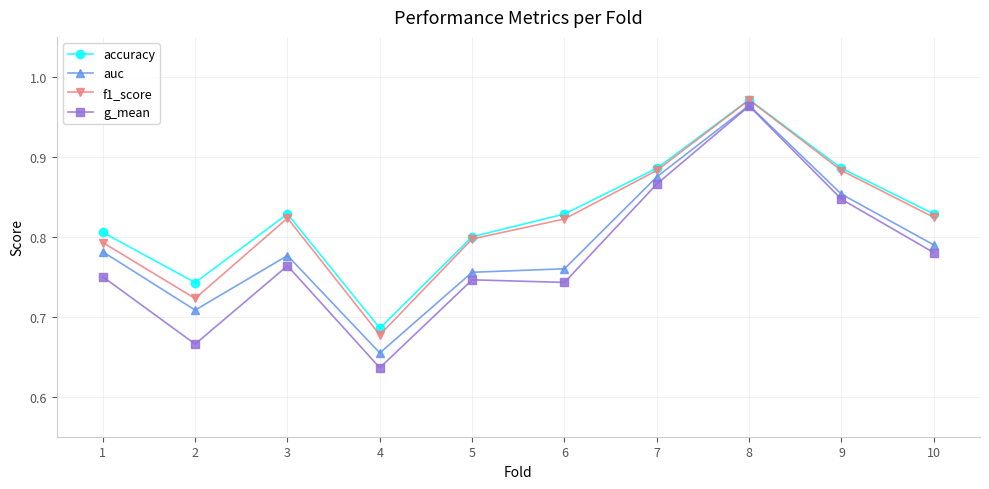

How many accuracy values are between 0 and 1?

10